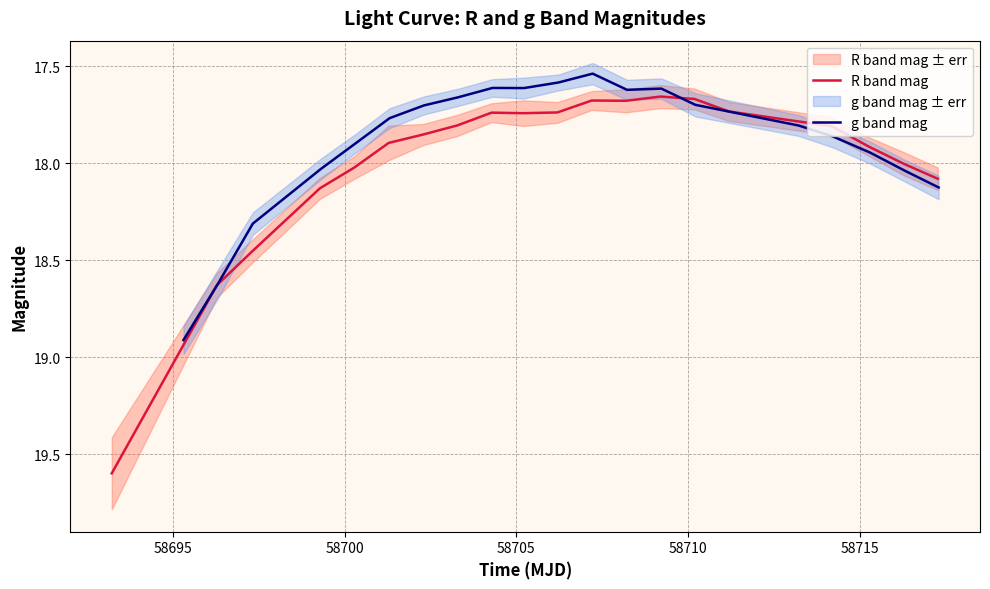

How many lines are shown in the chart?

2